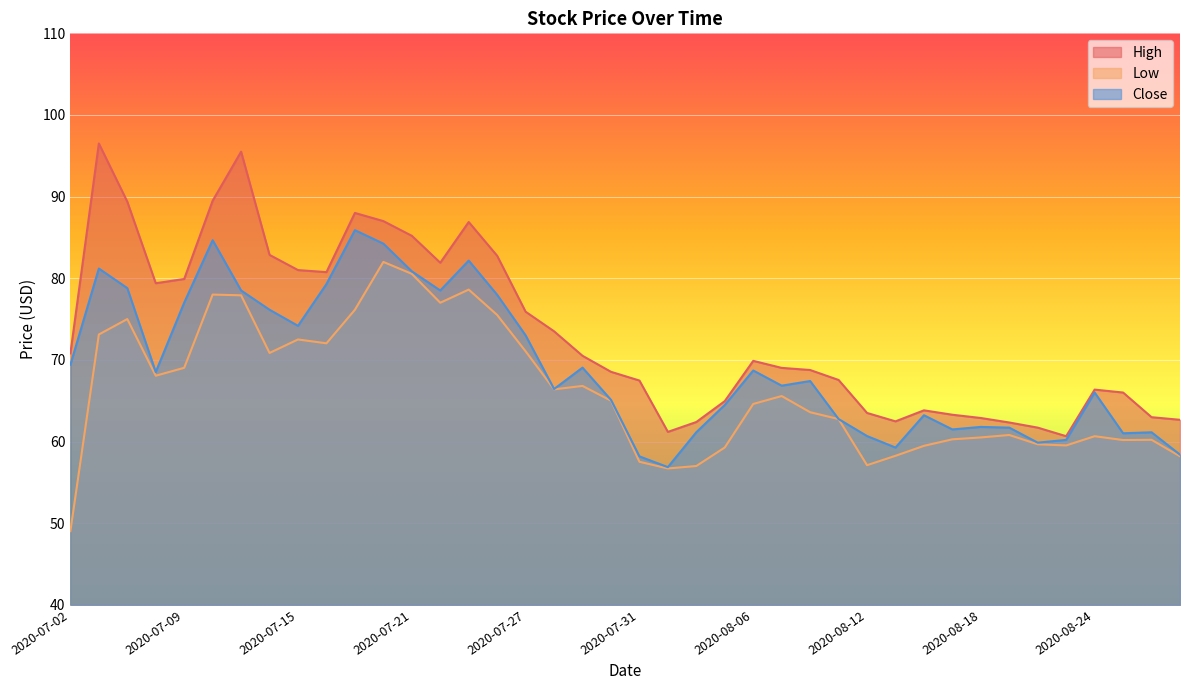

What is the difference between the second highest and minimum values in the Close series?

27.8